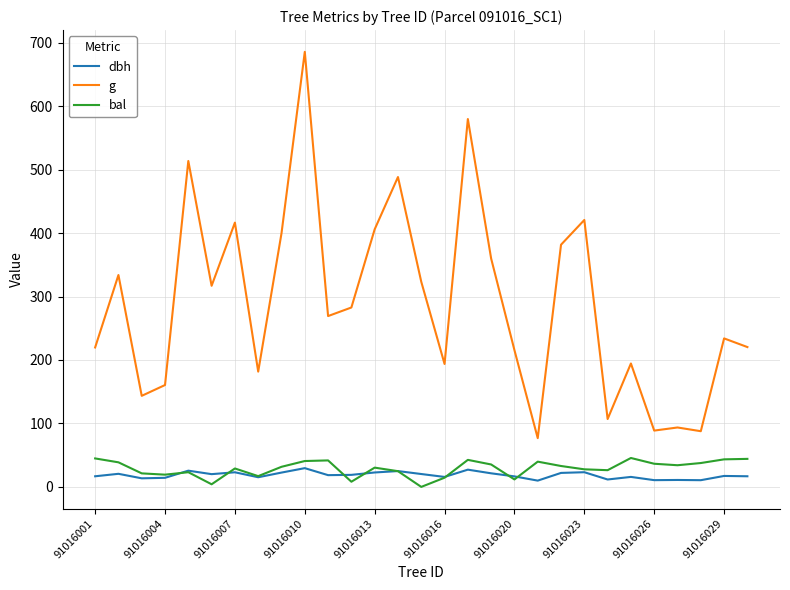

Which series has the largest total across all categories?

g